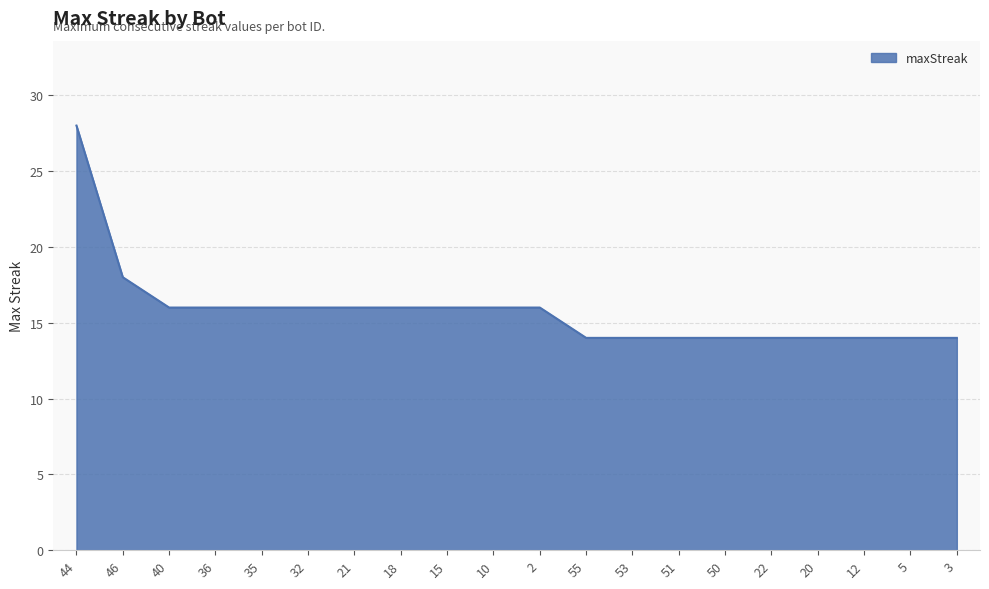

How many lines are shown in the chart?

1